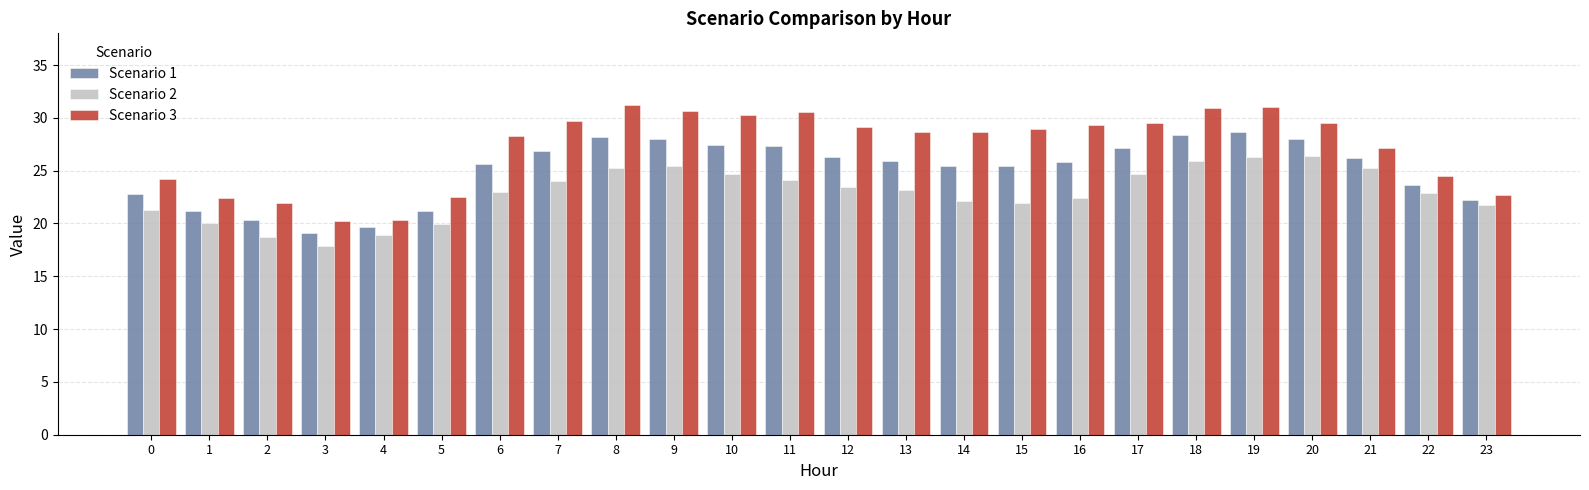

What is the minimum value for Scenario 2?

17.9